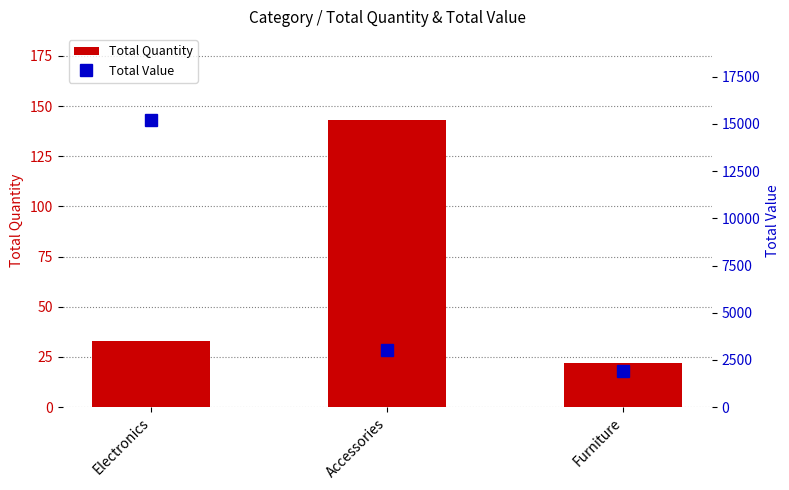

What is the value of the Total Value bar at the 1st from the left?

15200